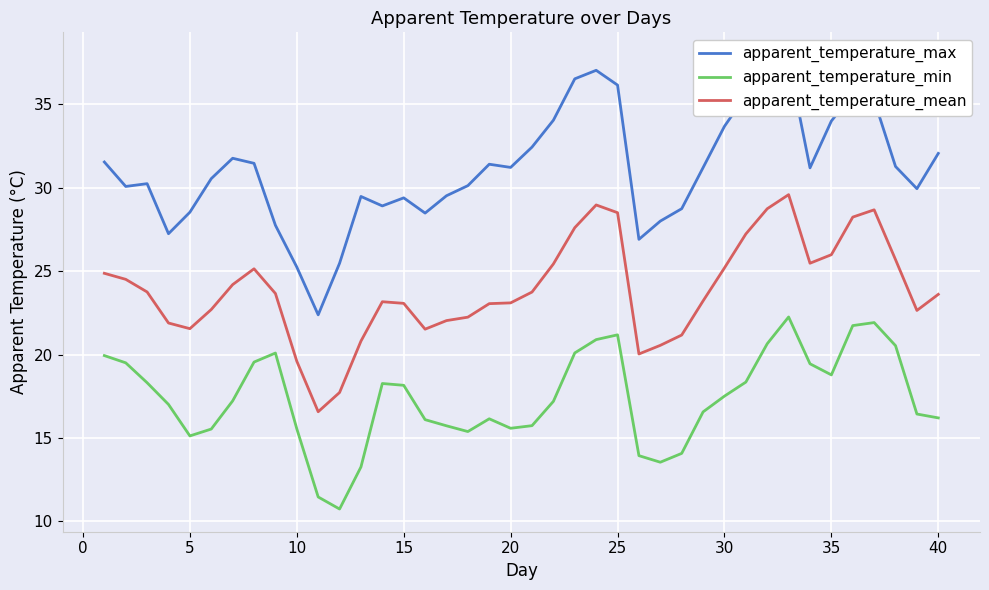

True or false: apparent_temperature_mean and apparent_temperature_min intersect in this chart.

False